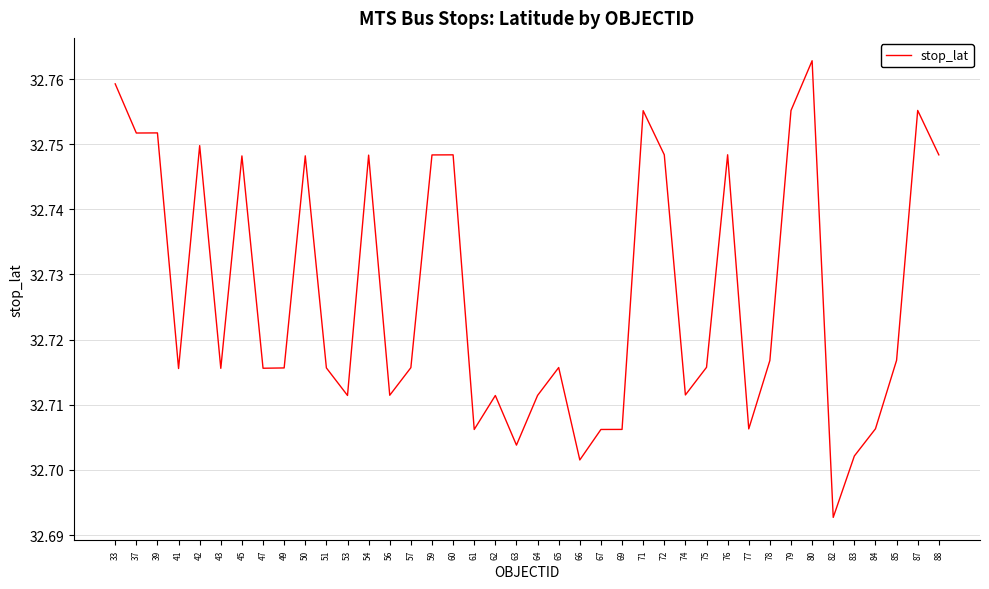

What is the ratio of the value at 54 to the value at 61?

1.0